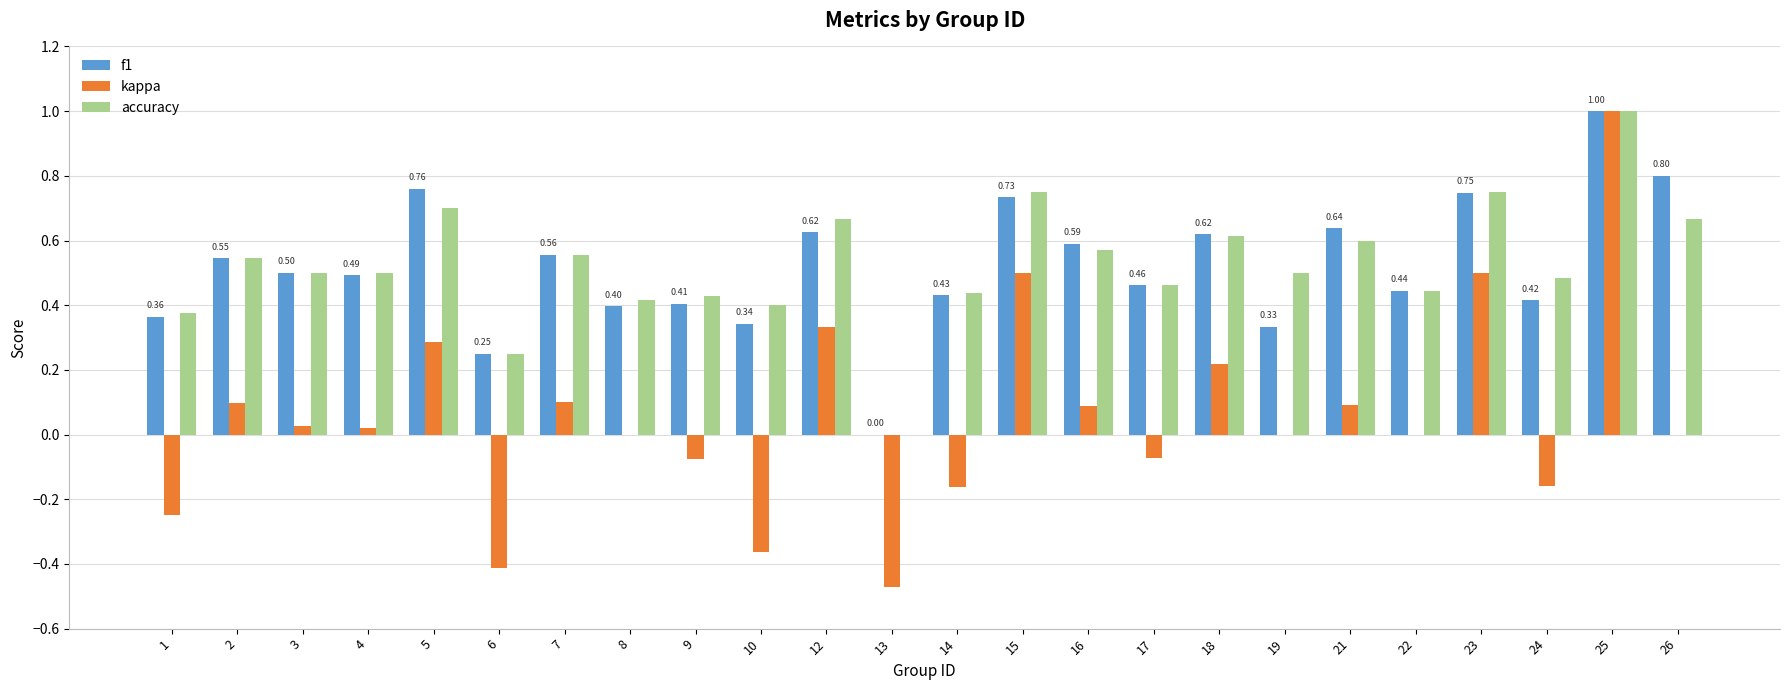

What is the sum of all accuracy values?

12.6